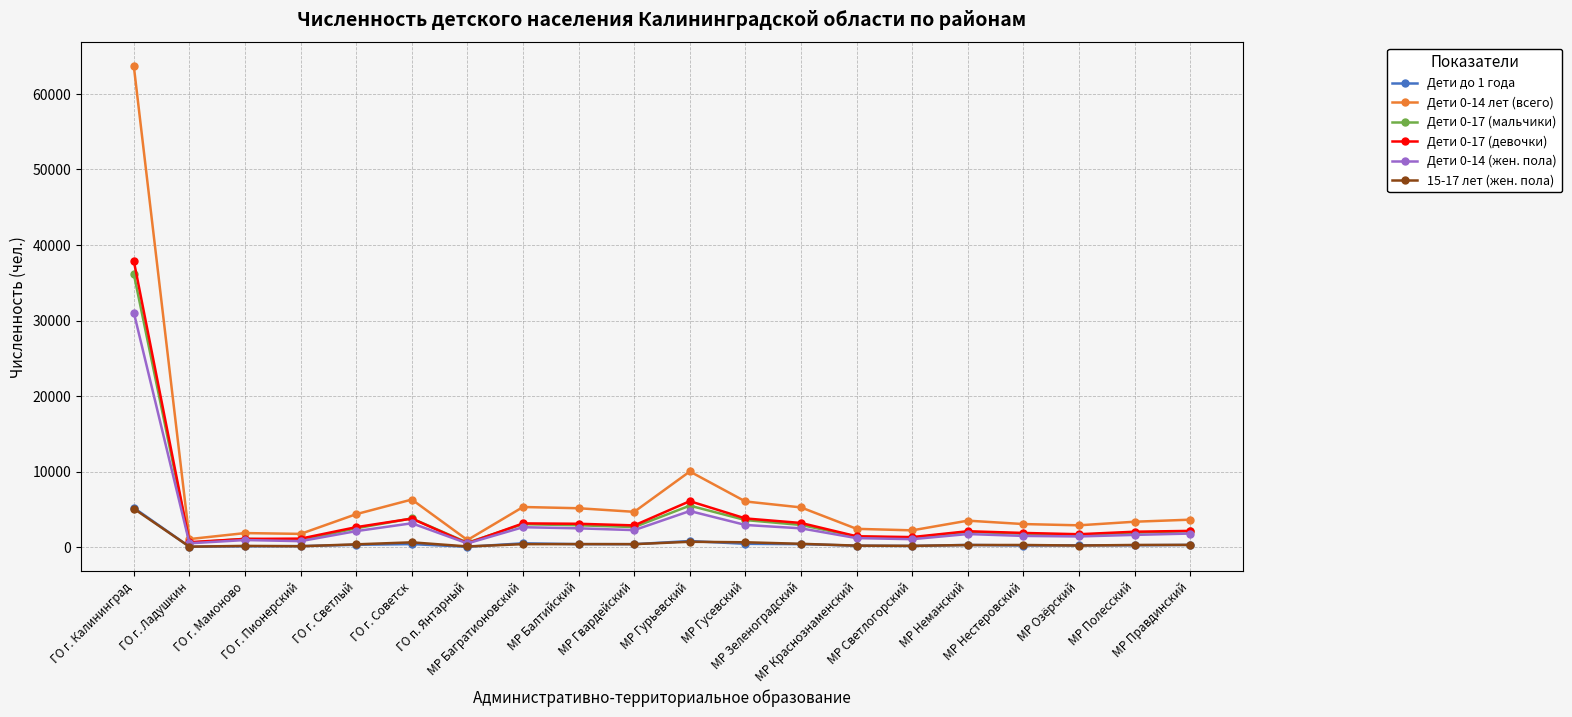

What are all the series names shown in the legend?

Дети до 1 года, Дети 0-14 лет (всего), Дети 0-17 (мальчики), Дети 0-17 (девочки), Дети 0-14 (жен. пола), 15-17 лет (жен. пола)